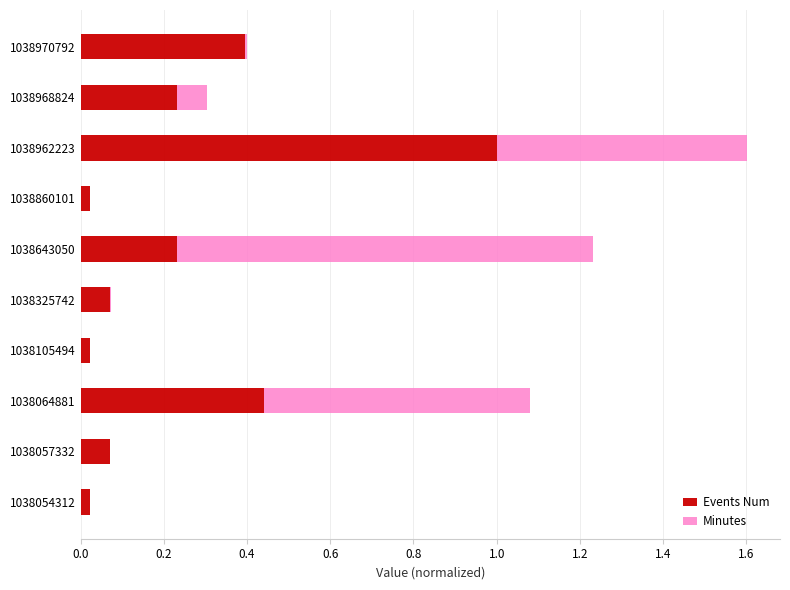

What is the maximum value for Events Num?

1.0